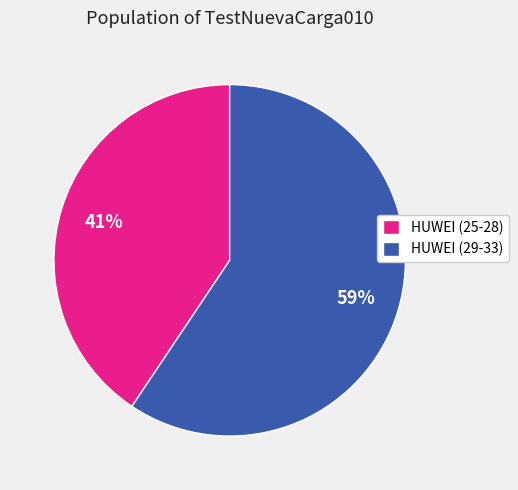

Does any single category account for the majority?

Yes